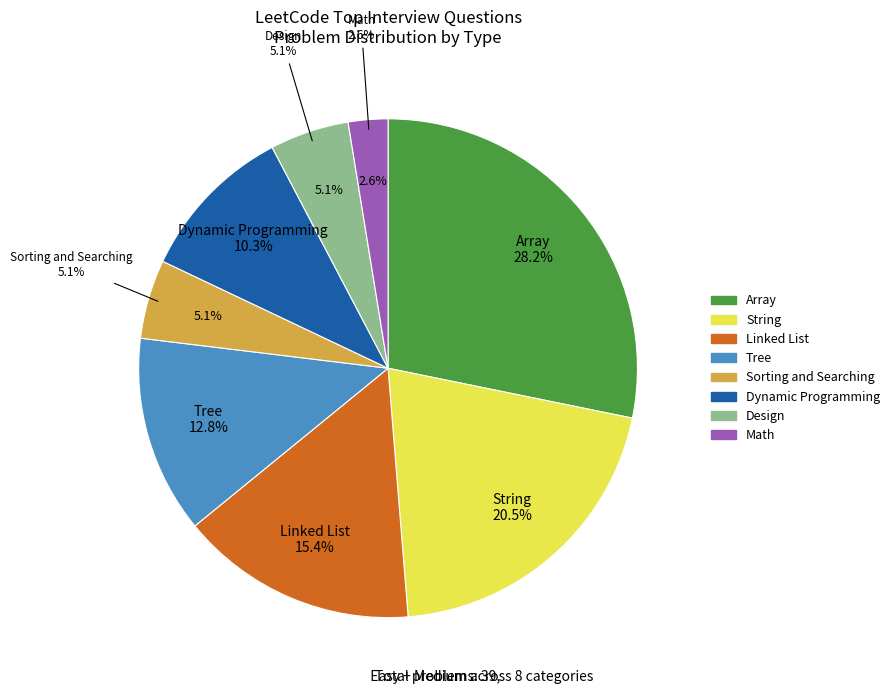

Which has a higher value, Math or Dynamic Programming?

Dynamic Programming